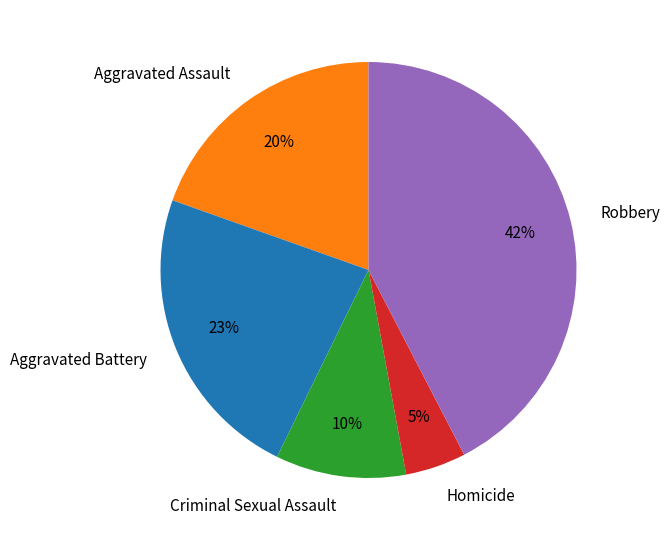

Which slice is the largest?

Robbery